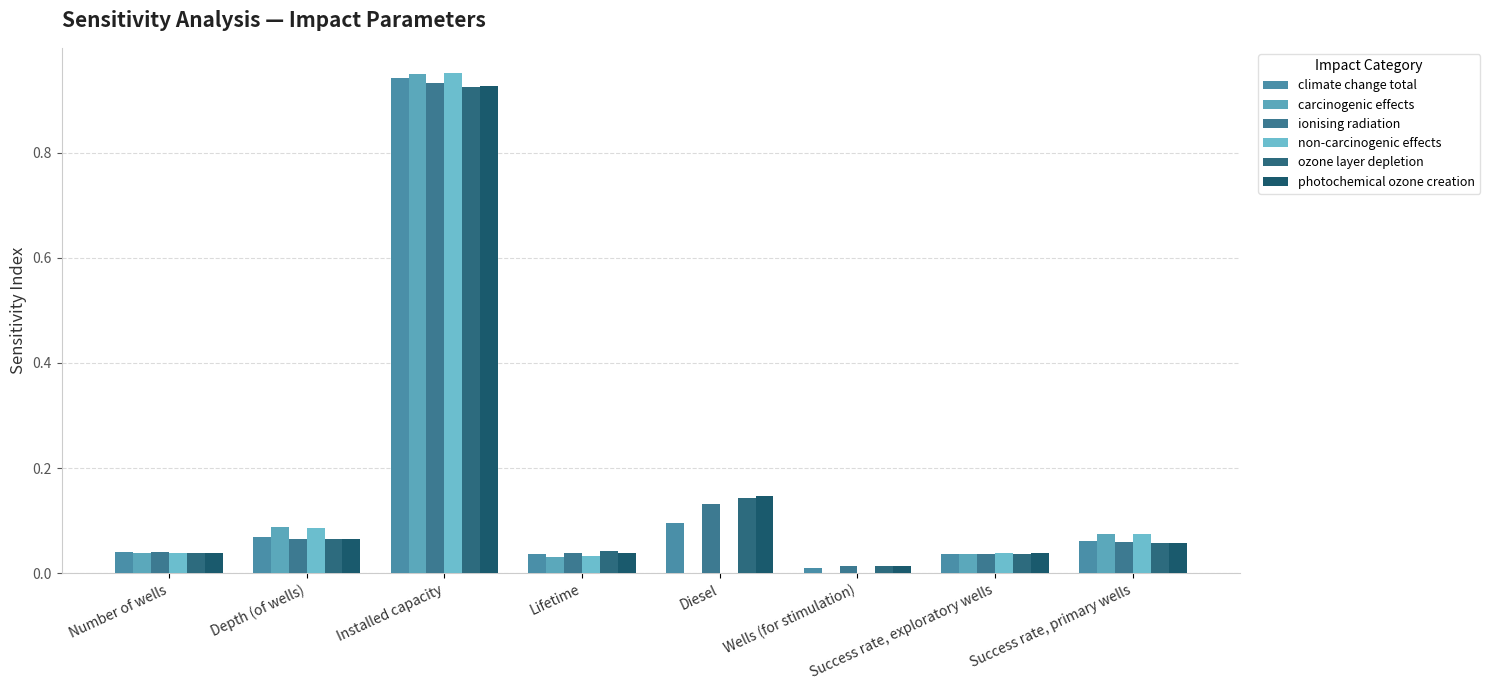

Rank the series at Success rate, primary wells from highest to lowest value.

carcinogenic effects, non-carcinogenic effects, climate change total, ionising radiation, photochemical ozone creation, ozone layer depletion